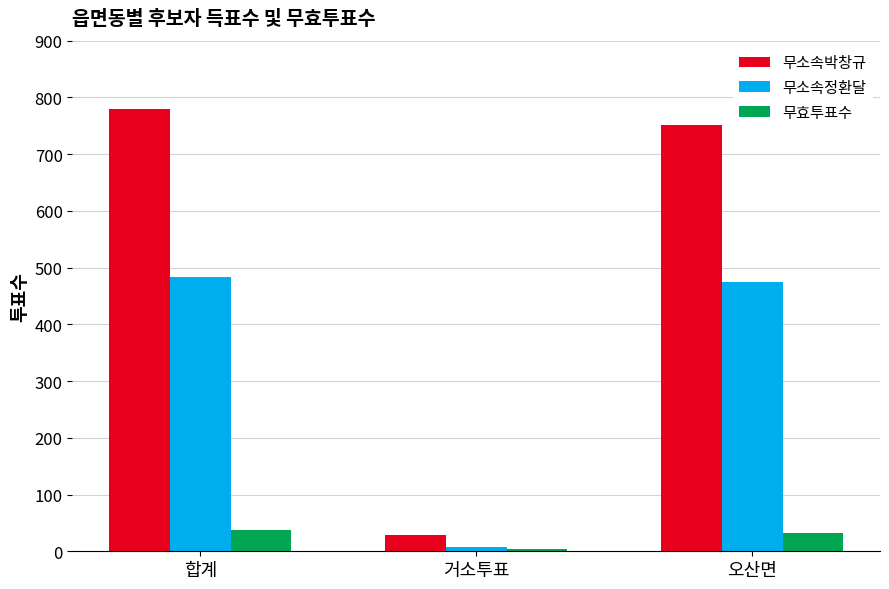

What is the value of the 무소속박창규 bar at the 3rd from the left?

752